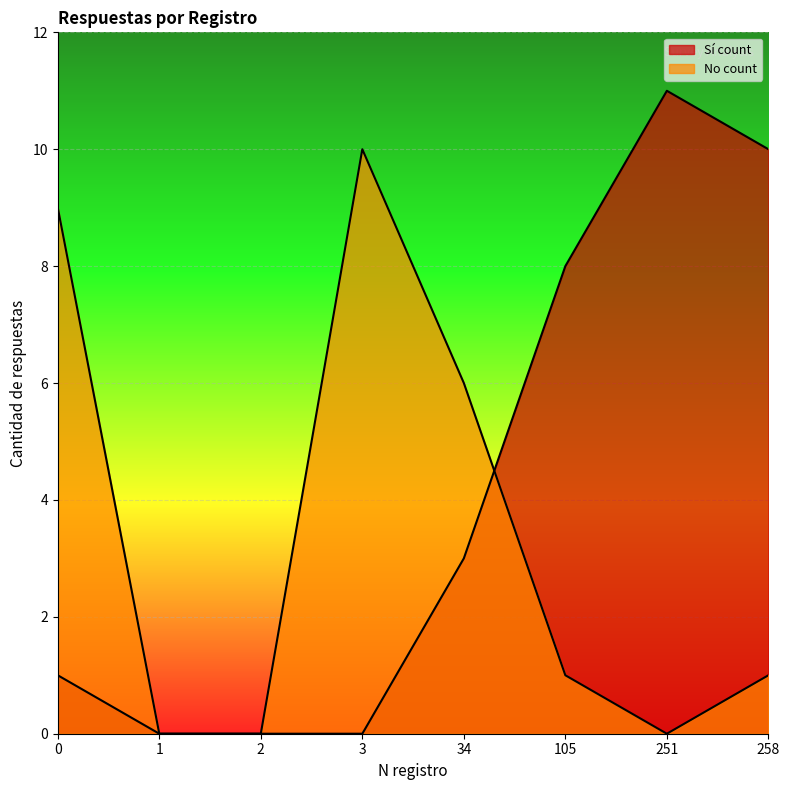

At which category is the sum across all series the highest?

251